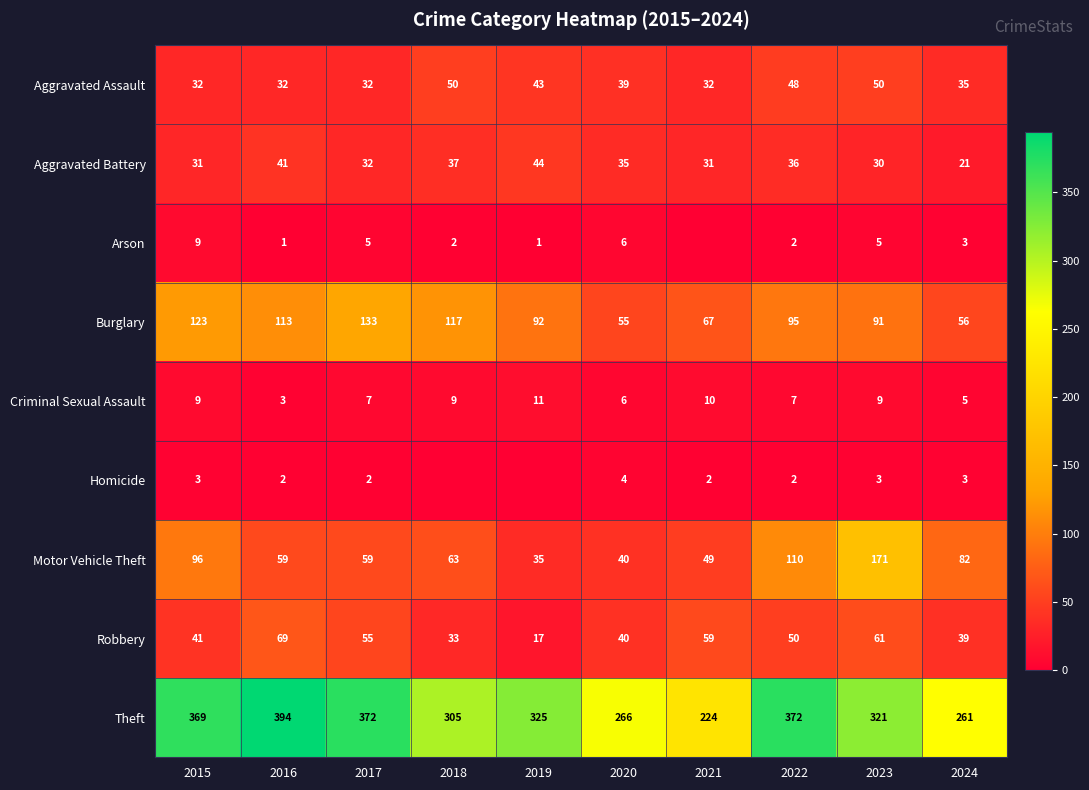

How many data points in Criminal Sexual Assault are less than 9?

5